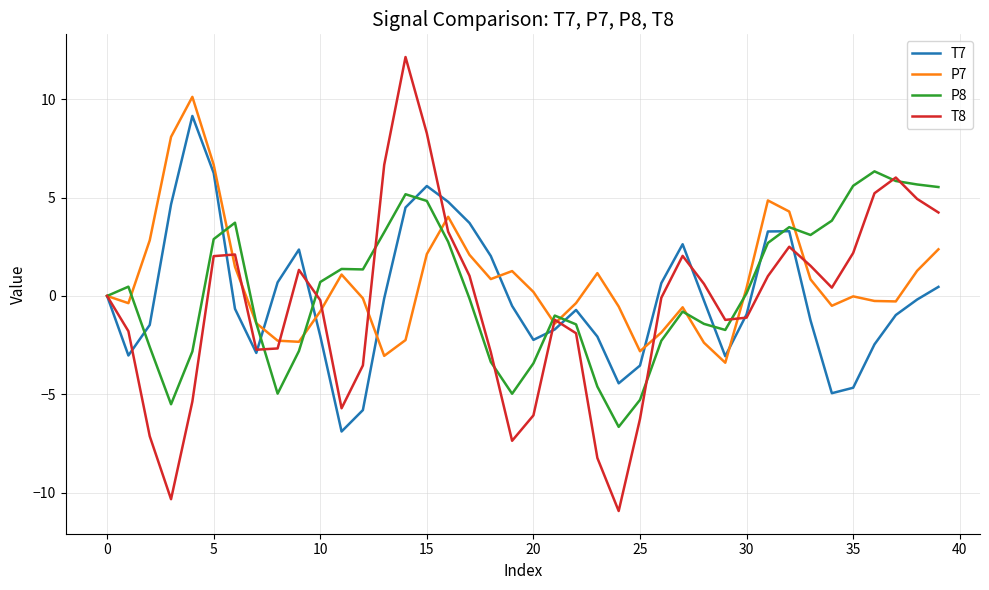

What is the maximum value shown in the chart?

12.1